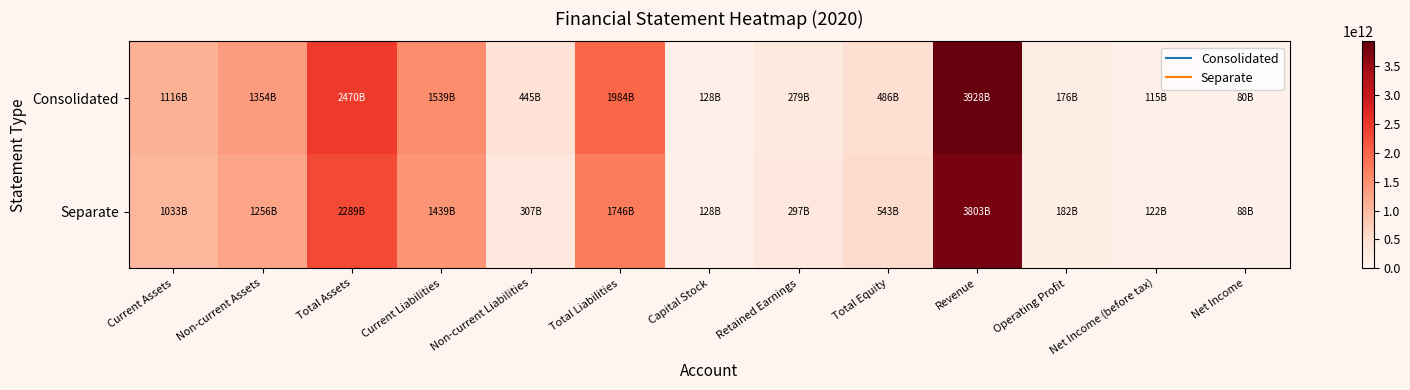

Rank the series by their maximum value, from lowest to highest.

Separate, Consolidated